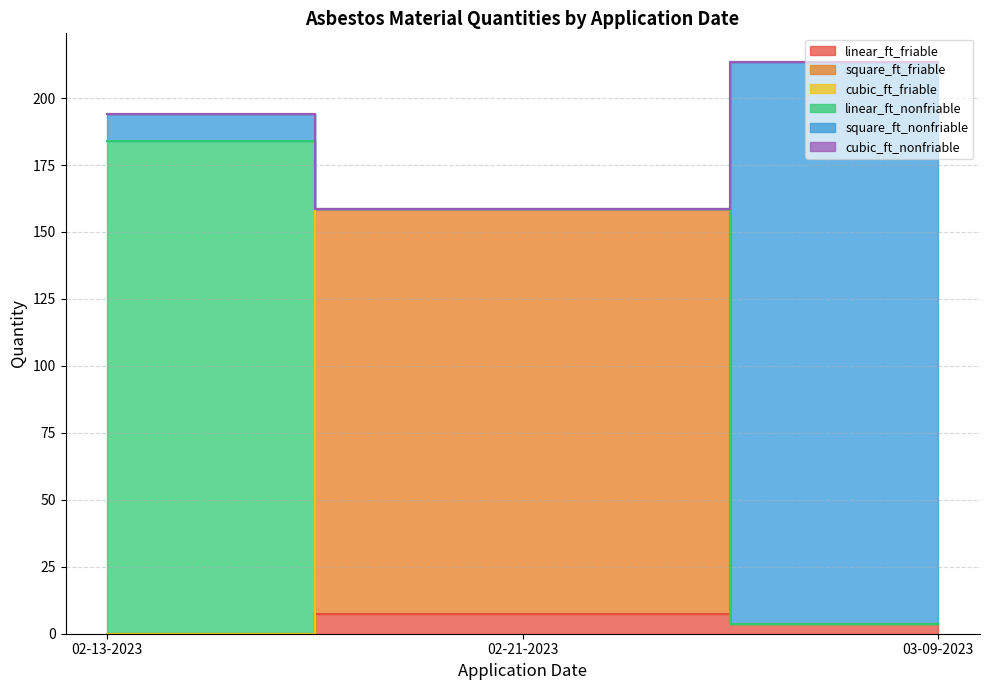

The linear_ft_friable series shows 7.5 at 02-21-2023. True or false?

True